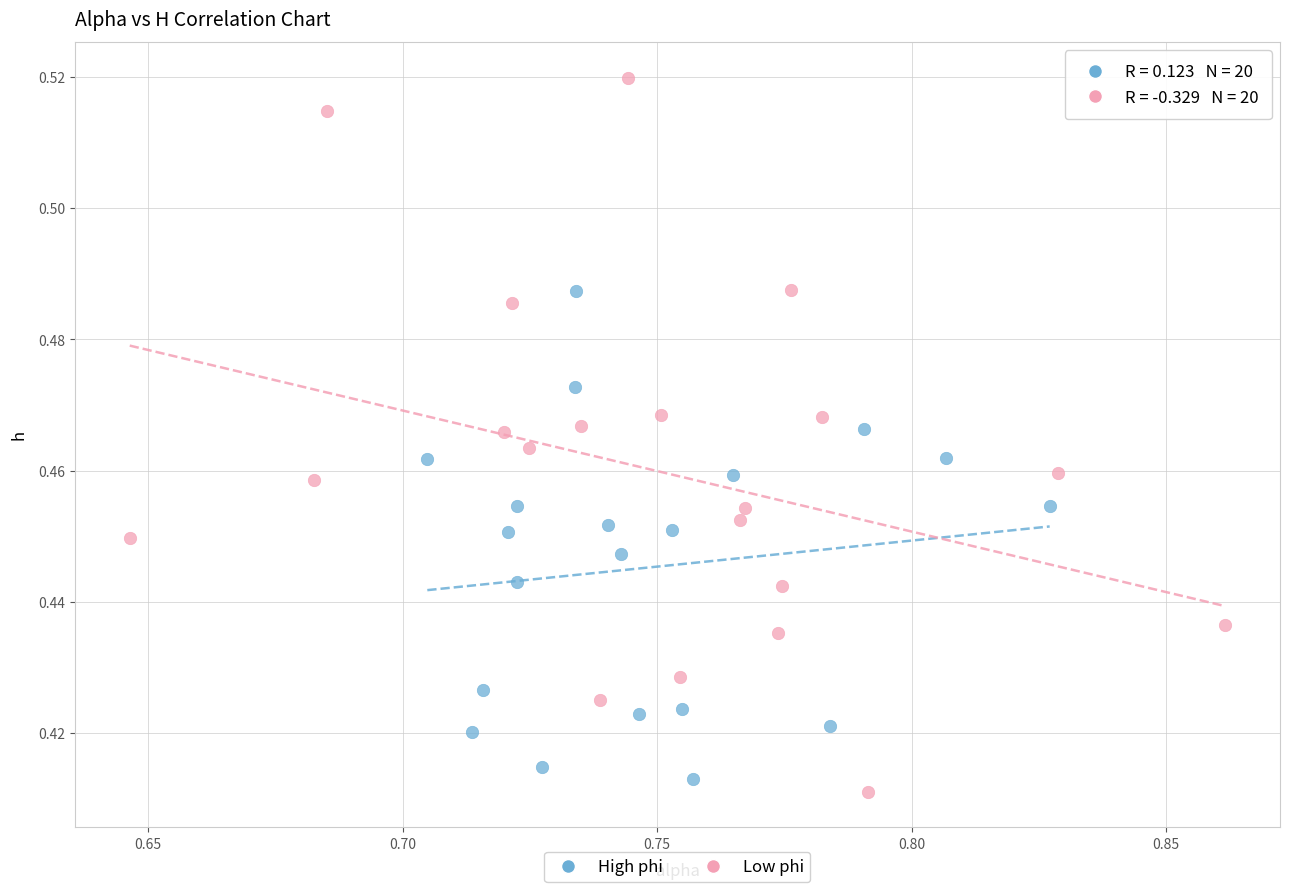

Which series reaches the maximum Y coordinate?

Low phi